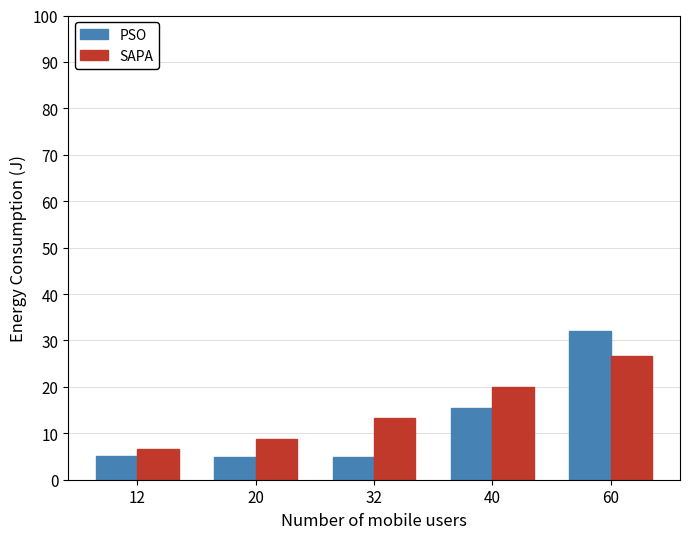

Count the number of data series in this chart.

2